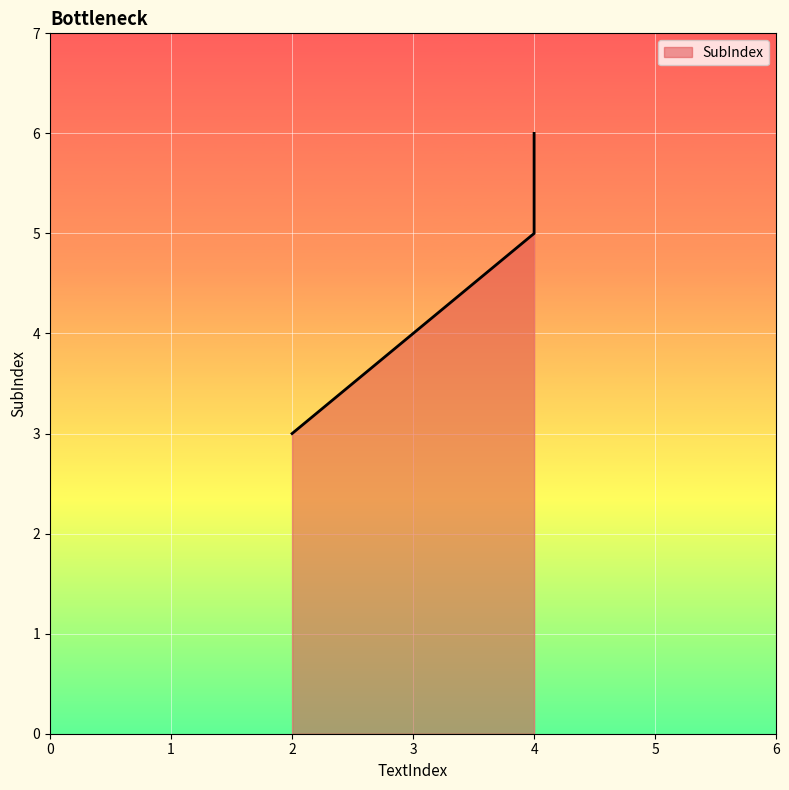

What is the minimum value shown in the chart?

3